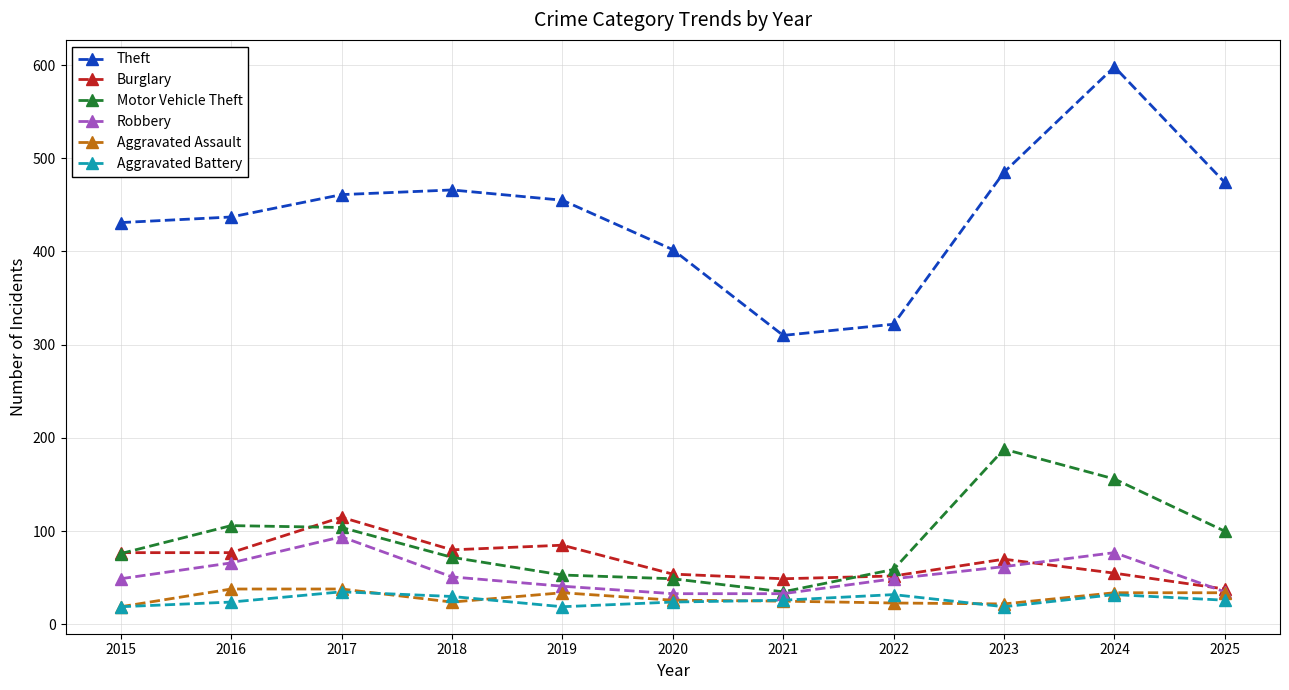

What is the value of the Aggravated Assault point at the 3rd from the left?

38